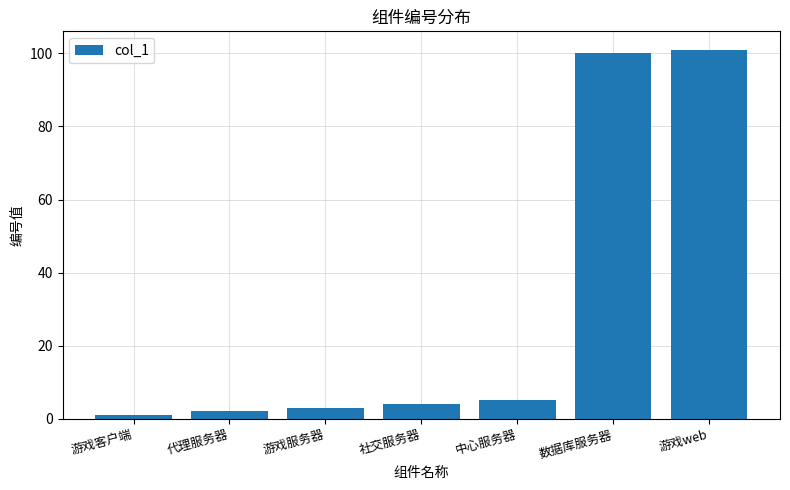

Is it true that the value at 游戏服务器 is 3?

True